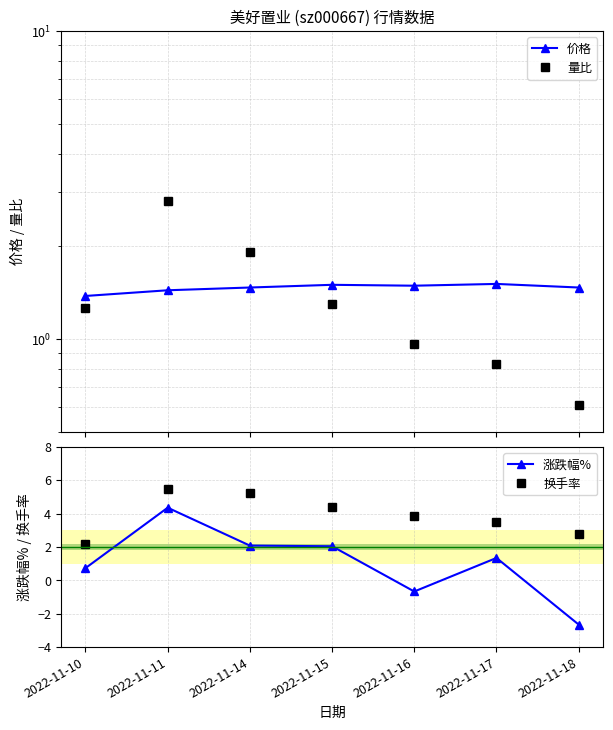

What value does the 涨跌幅% series have at 2022-11-16?

-0.7